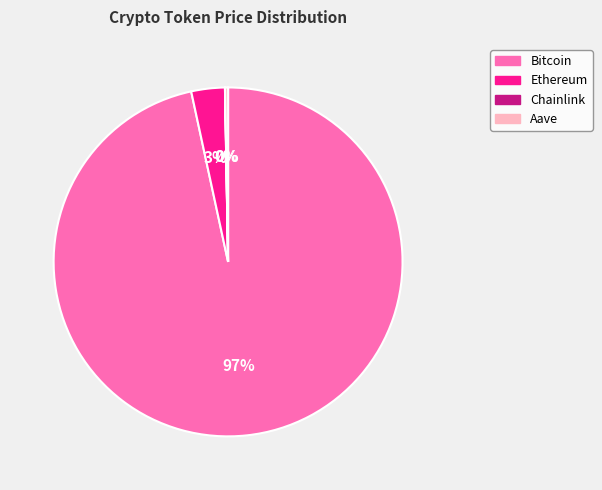

What percentage is the Ethereum slice, to the nearest percent?

3%